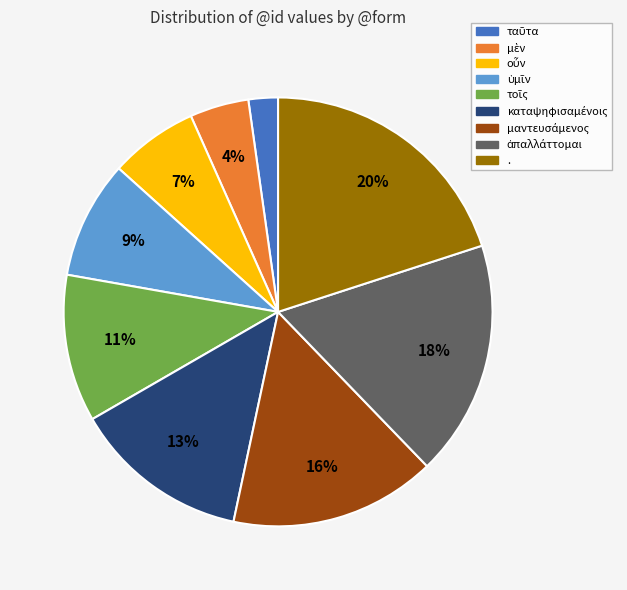

To the nearest percent, what is the average slice percentage?

11%